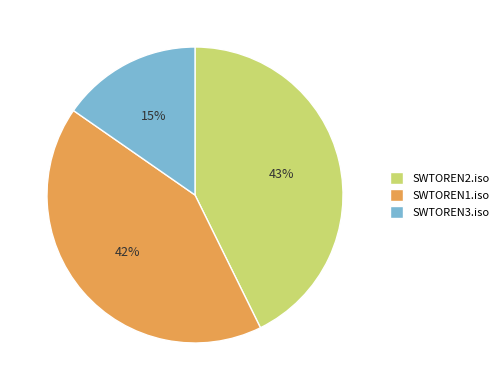

Does SWTOREN3.iso account for over 50% of the chart?

No